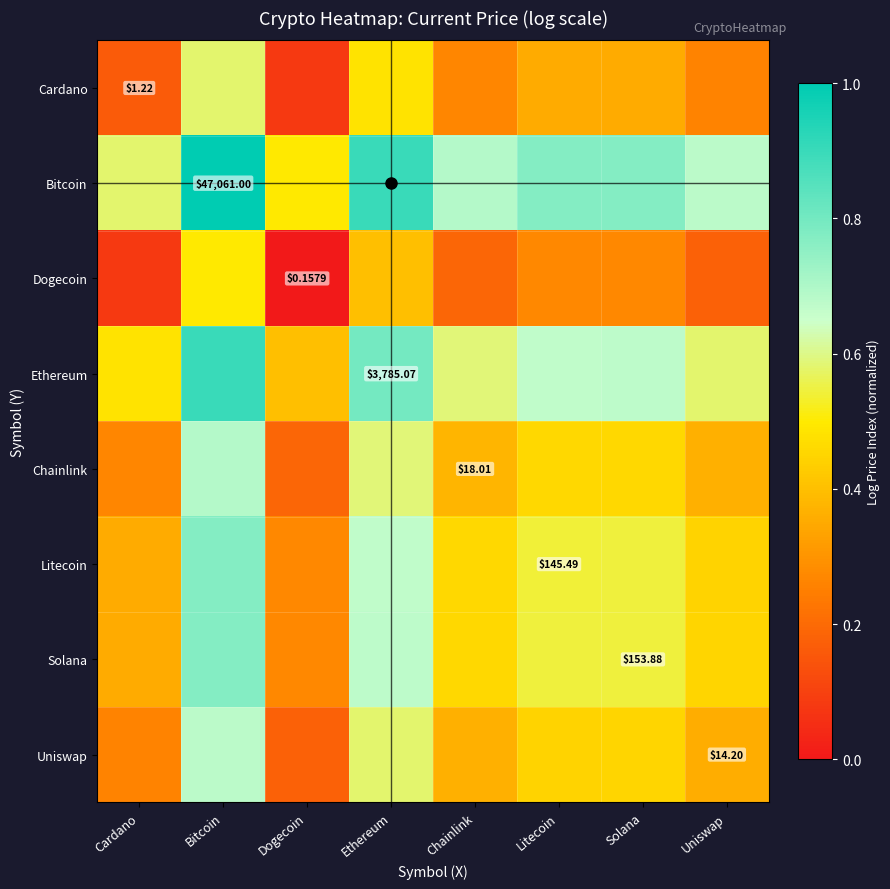

What is the sum of all Cardano values?

2.5